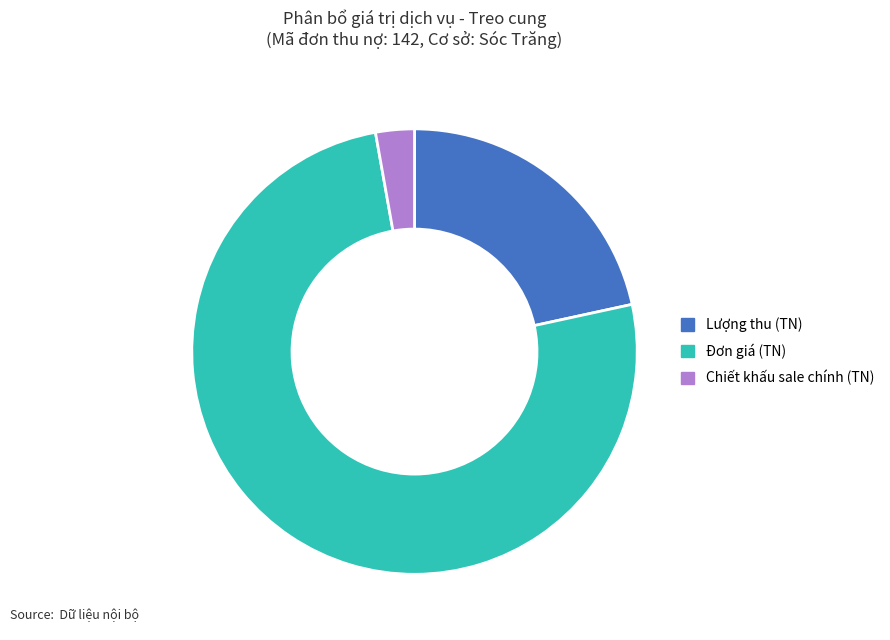

How many segments does this pie chart have?

3